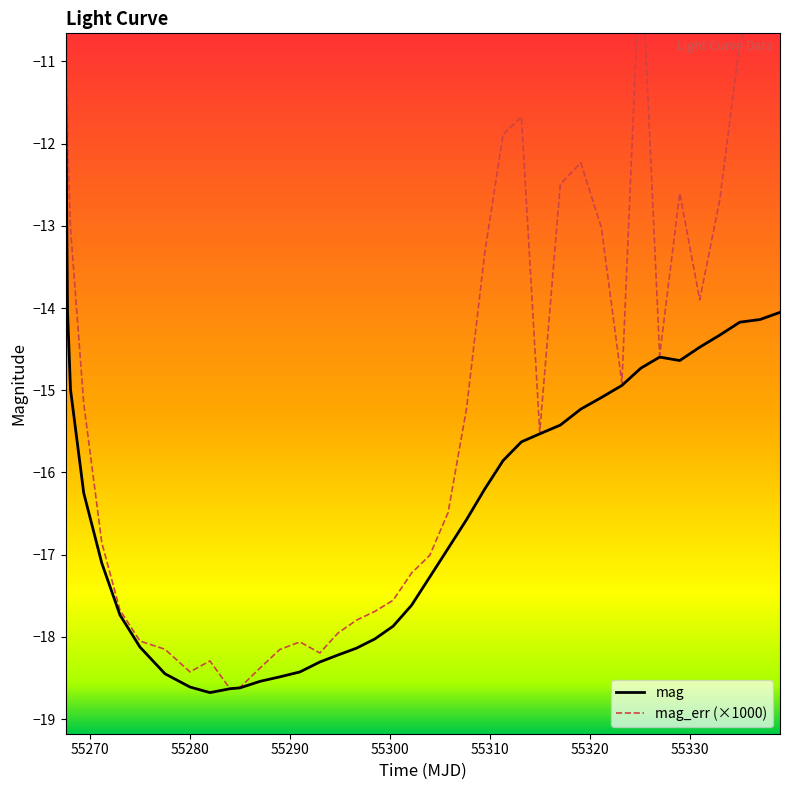

Count the number of data series in this chart.

2